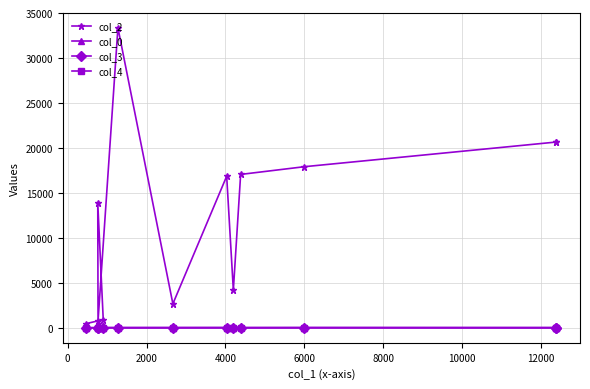

At how many categories does at least one series exceed 1647?

9